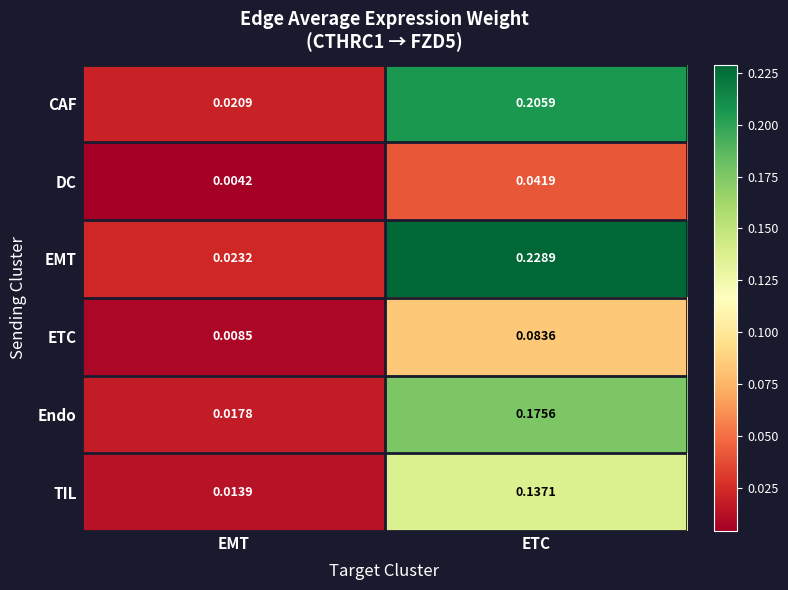

List the series in order of their peak value, highest first.

EMT, CAF, Endo, TIL, ETC, DC